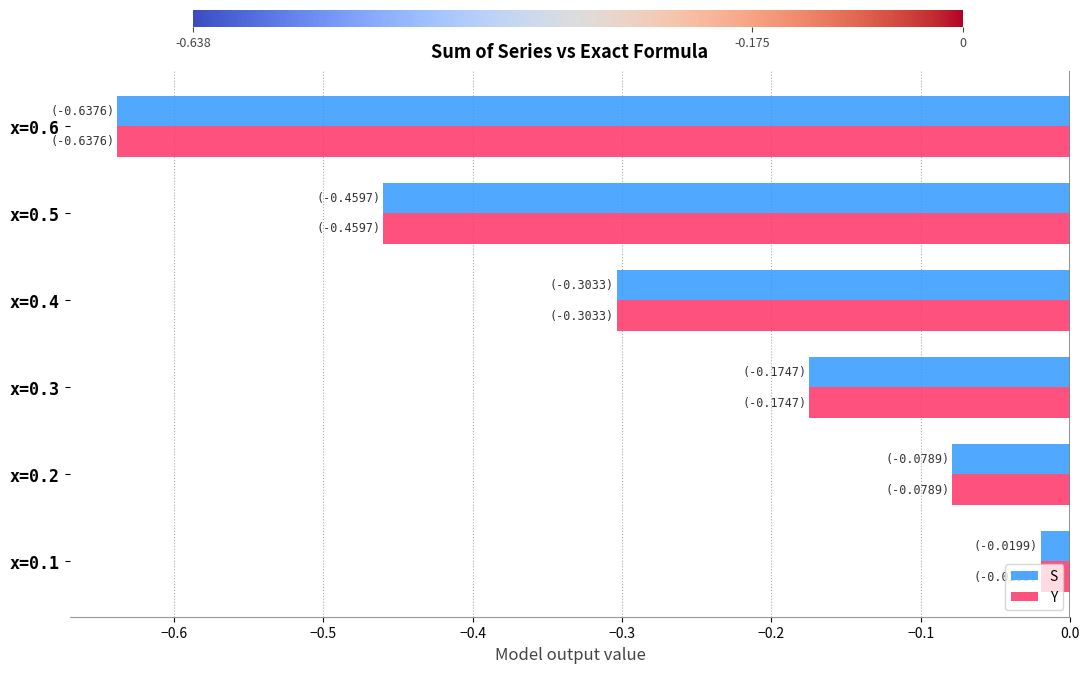

At which category is the sum across all series the highest?

x=0.1